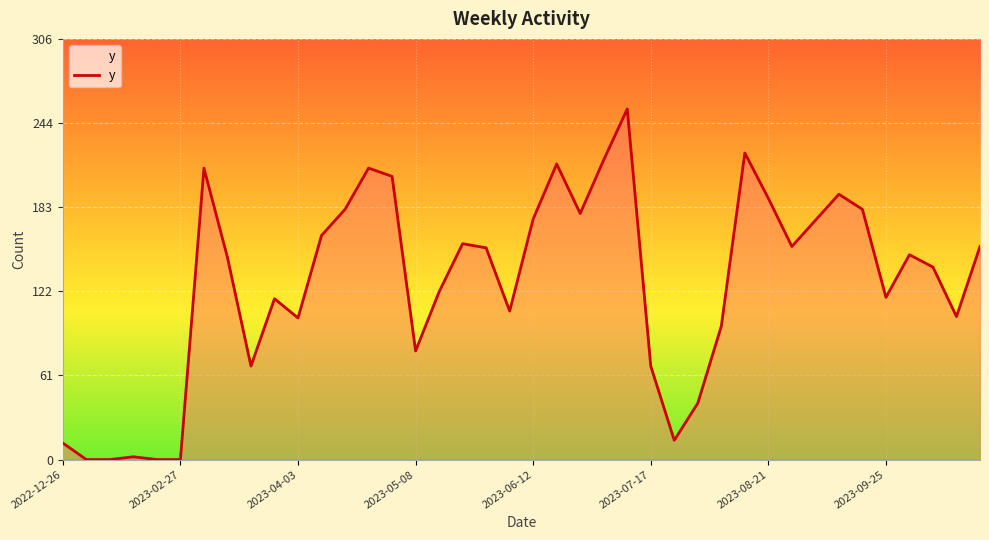

True or false: the data has more than 2 interior local peaks.

True